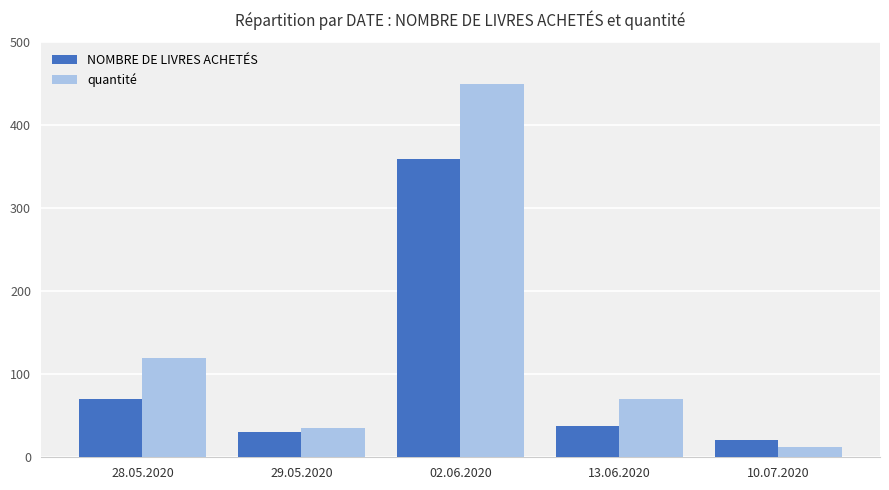

What is the label of the 5th bar from the left?

10.07.2020